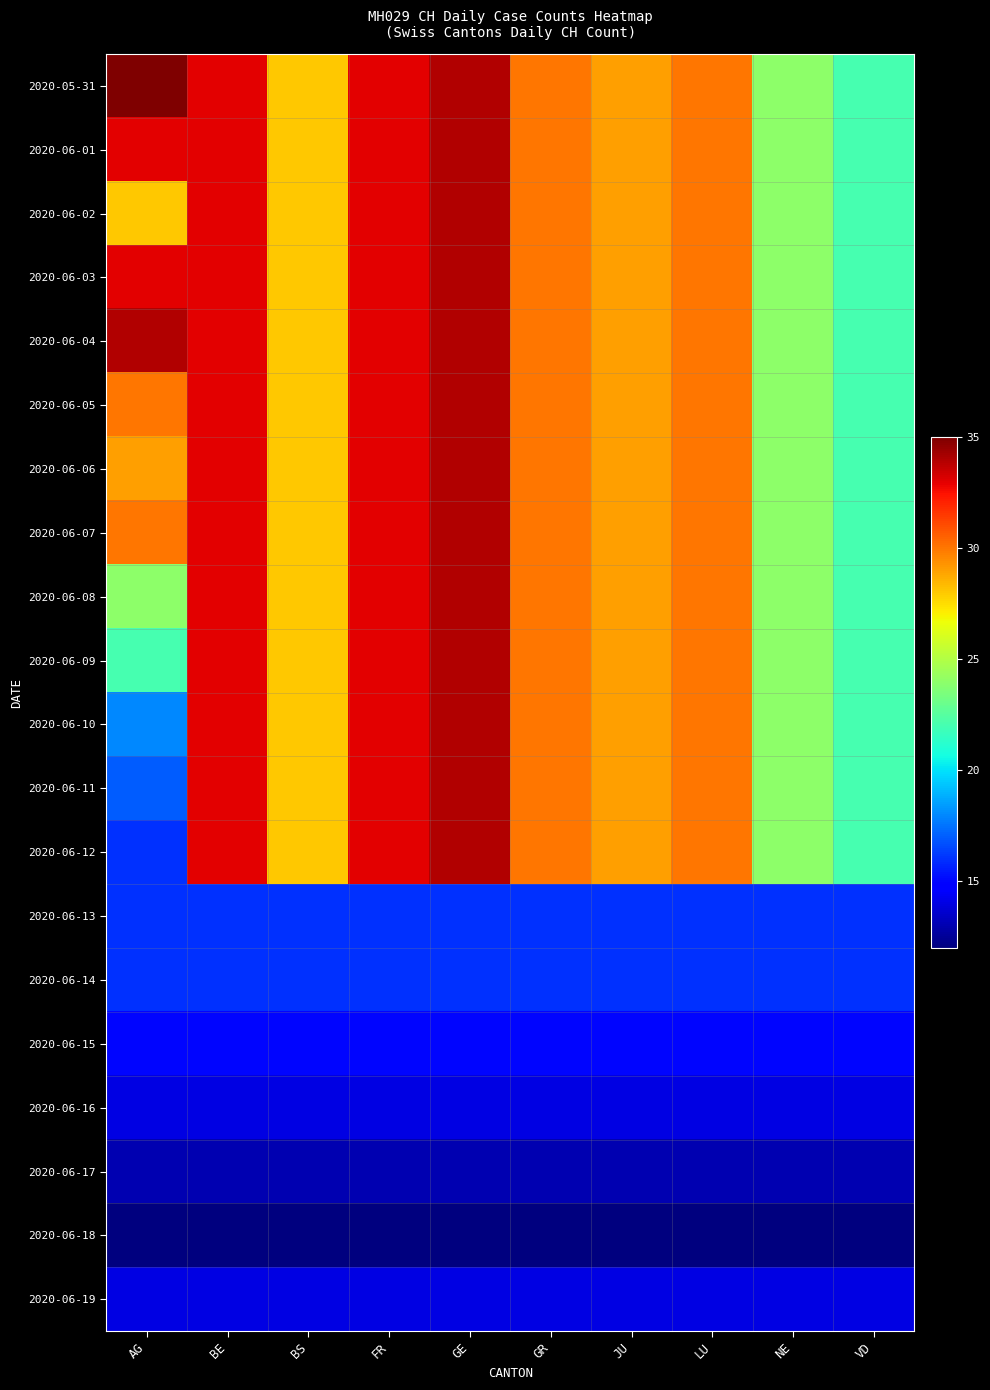

Reading left to right, extract all data points from this chart.

2020-05-31: AG=35	BE=33	BS=28	FR=33	GE=34	GR=30	JU=29	LU=30	NE=24	VD=22
2020-06-01: AG=33	BE=33	BS=28	FR=33	GE=34	GR=30	JU=29	LU=30	NE=24	VD=22
2020-06-02: AG=28	BE=33	BS=28	FR=33	GE=34	GR=30	JU=29	LU=30	NE=24	VD=22
2020-06-03: AG=33	BE=33	BS=28	FR=33	GE=34	GR=30	JU=29	LU=30	NE=24	VD=22
2020-06-04: AG=34	BE=33	BS=28	FR=33	GE=34	GR=30	JU=29	LU=30	NE=24	VD=22
2020-06-05: AG=30	BE=33	BS=28	FR=33	GE=34	GR=30	JU=29	LU=30	NE=24	VD=22
2020-06-06: AG=29	BE=33	BS=28	FR=33	GE=34	GR=30	JU=29	LU=30	NE=24	VD=22
2020-06-07: AG=30	BE=33	BS=28	FR=33	GE=34	GR=30	JU=29	LU=30	NE=24	VD=22
2020-06-08: AG=24	BE=33	BS=28	FR=33	GE=34	GR=30	JU=29	LU=30	NE=24	VD=22
2020-06-09: AG=22	BE=33	BS=28	FR=33	GE=34	GR=30	JU=29	LU=30	NE=24	VD=22
2020-06-10: AG=18	BE=33	BS=28	FR=33	GE=34	GR=30	JU=29	LU=30	NE=24	VD=22
2020-06-11: AG=17	BE=33	BS=28	FR=33	GE=34	GR=30	JU=29	LU=30	NE=24	VD=22
2020-06-12: AG=16	BE=33	BS=28	FR=33	GE=34	GR=30	JU=29	LU=30	NE=24	VD=22
2020-06-13: AG=16	BE=16	BS=16	FR=16	GE=16	GR=16	JU=16	LU=16	NE=16	VD=16
2020-06-14: AG=16	BE=16	BS=16	FR=16	GE=16	GR=16	JU=16	LU=16	NE=16	VD=16
2020-06-15: AG=15	BE=15	BS=15	FR=15	GE=15	GR=15	JU=15	LU=15	NE=15	VD=15
2020-06-16: AG=14	BE=14	BS=14	FR=14	GE=14	GR=14	JU=14	LU=14	NE=14	VD=14
2020-06-17: AG=13	BE=13	BS=13	FR=13	GE=13	GR=13	JU=13	LU=13	NE=13	VD=13
2020-06-18: AG=12	BE=12	BS=12	FR=12	GE=12	GR=12	JU=12	LU=12	NE=12	VD=12
2020-06-19: AG=14	BE=14	BS=14	FR=14	GE=14	GR=14	JU=14	LU=14	NE=14	VD=14